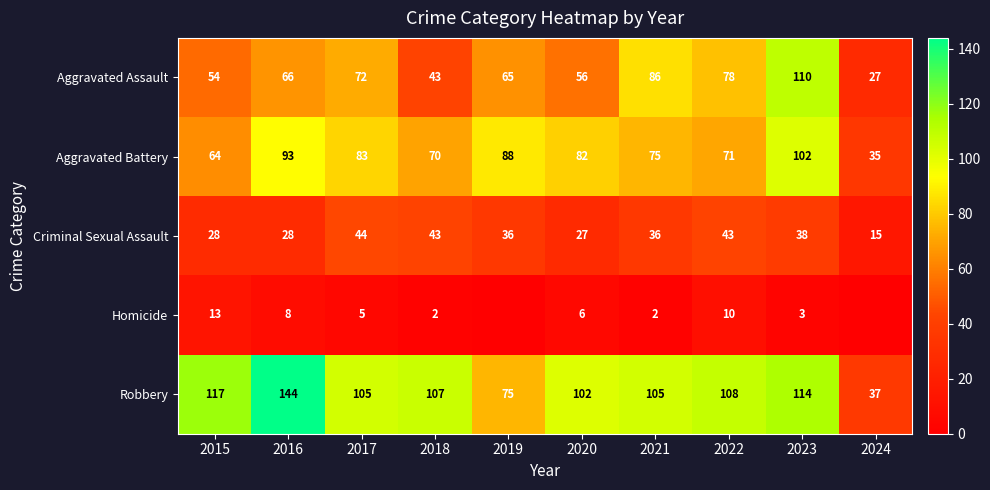

At which category is the sum across all series the highest?

2023